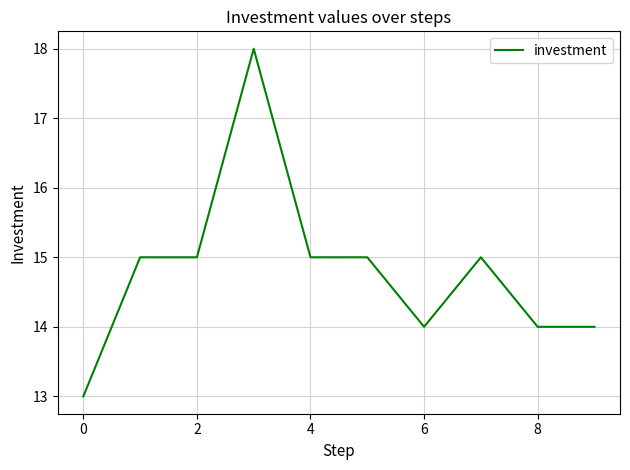

What is the difference between the maximum and minimum values?

5